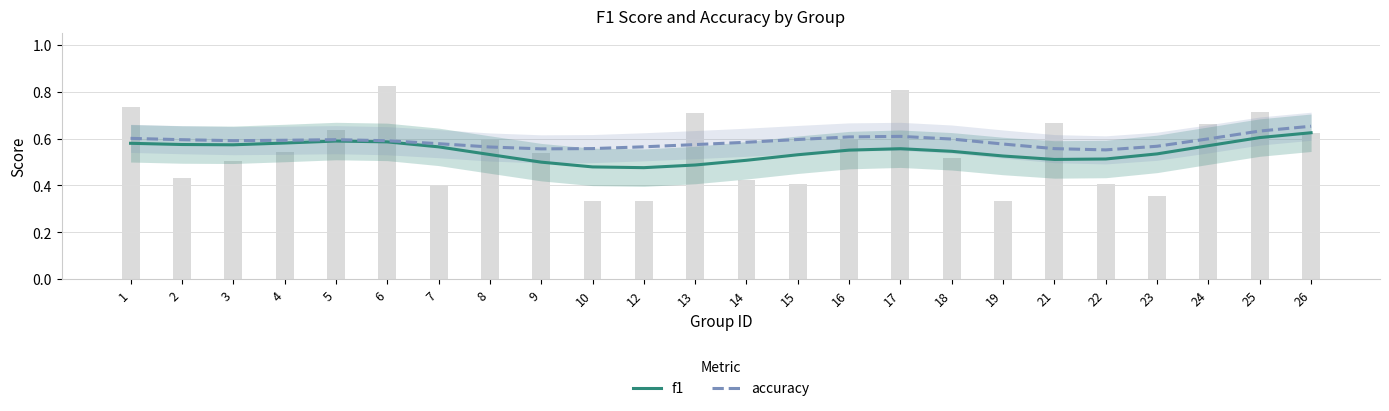

Which series has the largest range (max minus min)?

f1